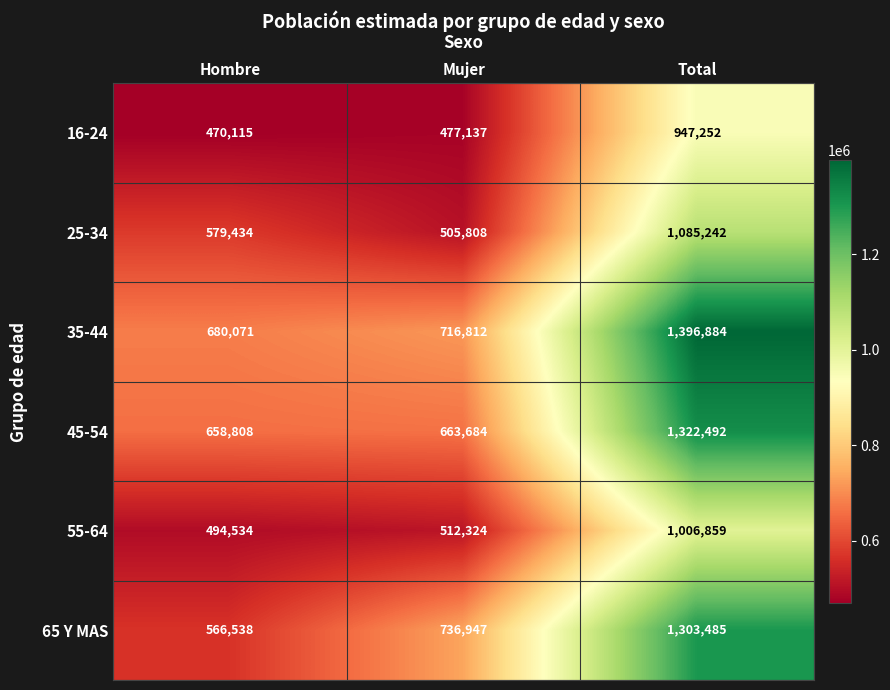

At which category is the sum across all series the highest?

Total